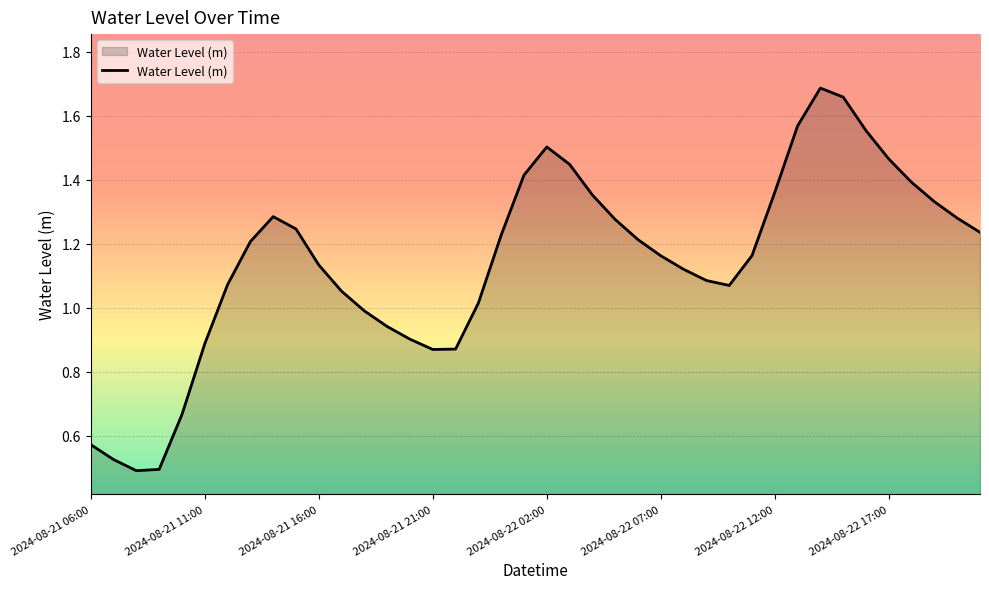

How many interior local peaks (higher than both neighbors) does the data have?

3